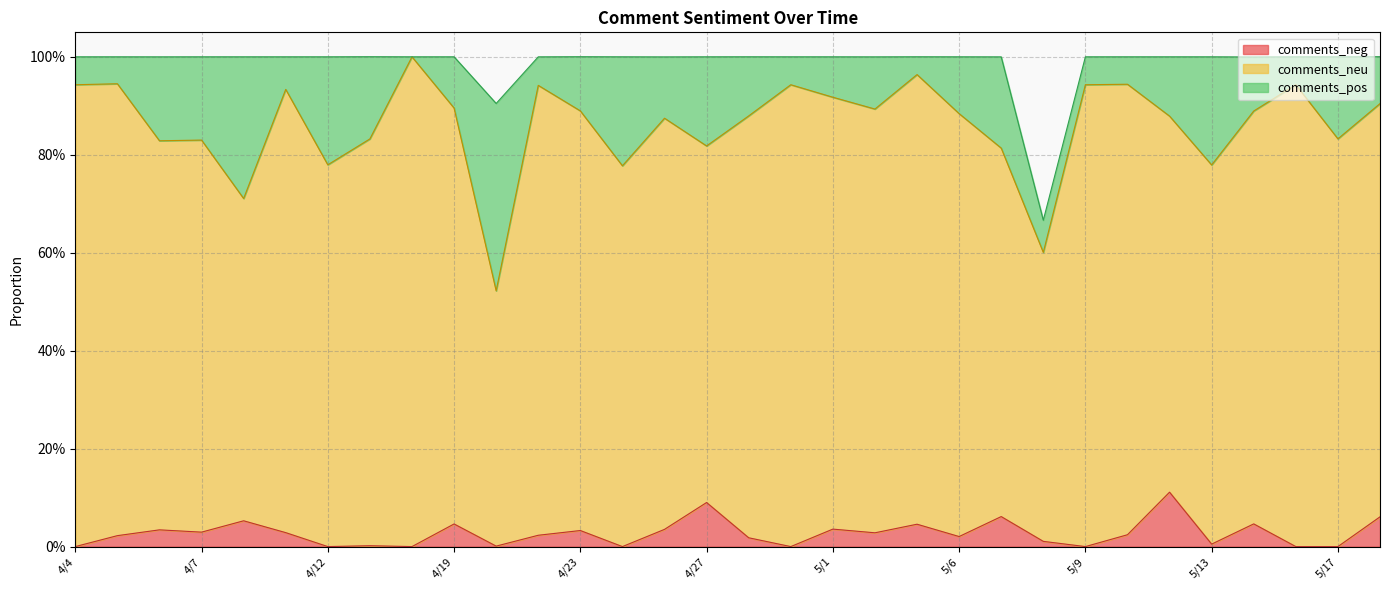

Is the value of comments_pos at 5/16 greater than the value of comments_neg at 4/16?

Yes